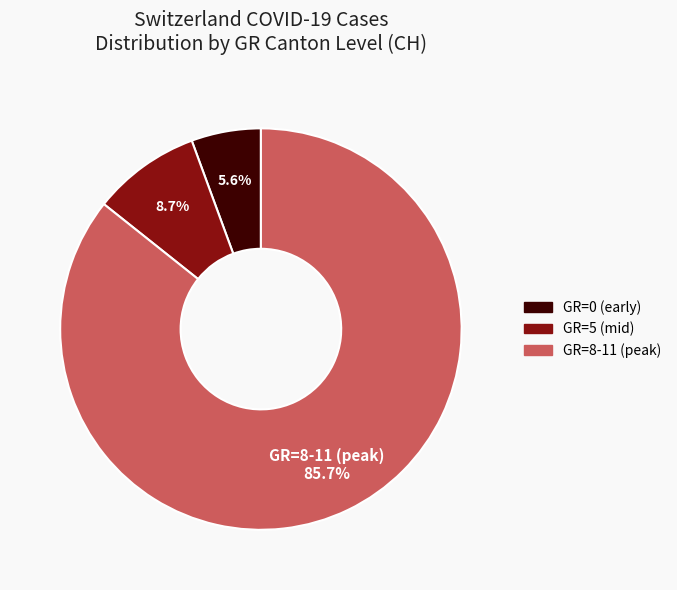

Between GR=0 (early) and GR=5 (mid), which is larger?

GR=5 (mid)